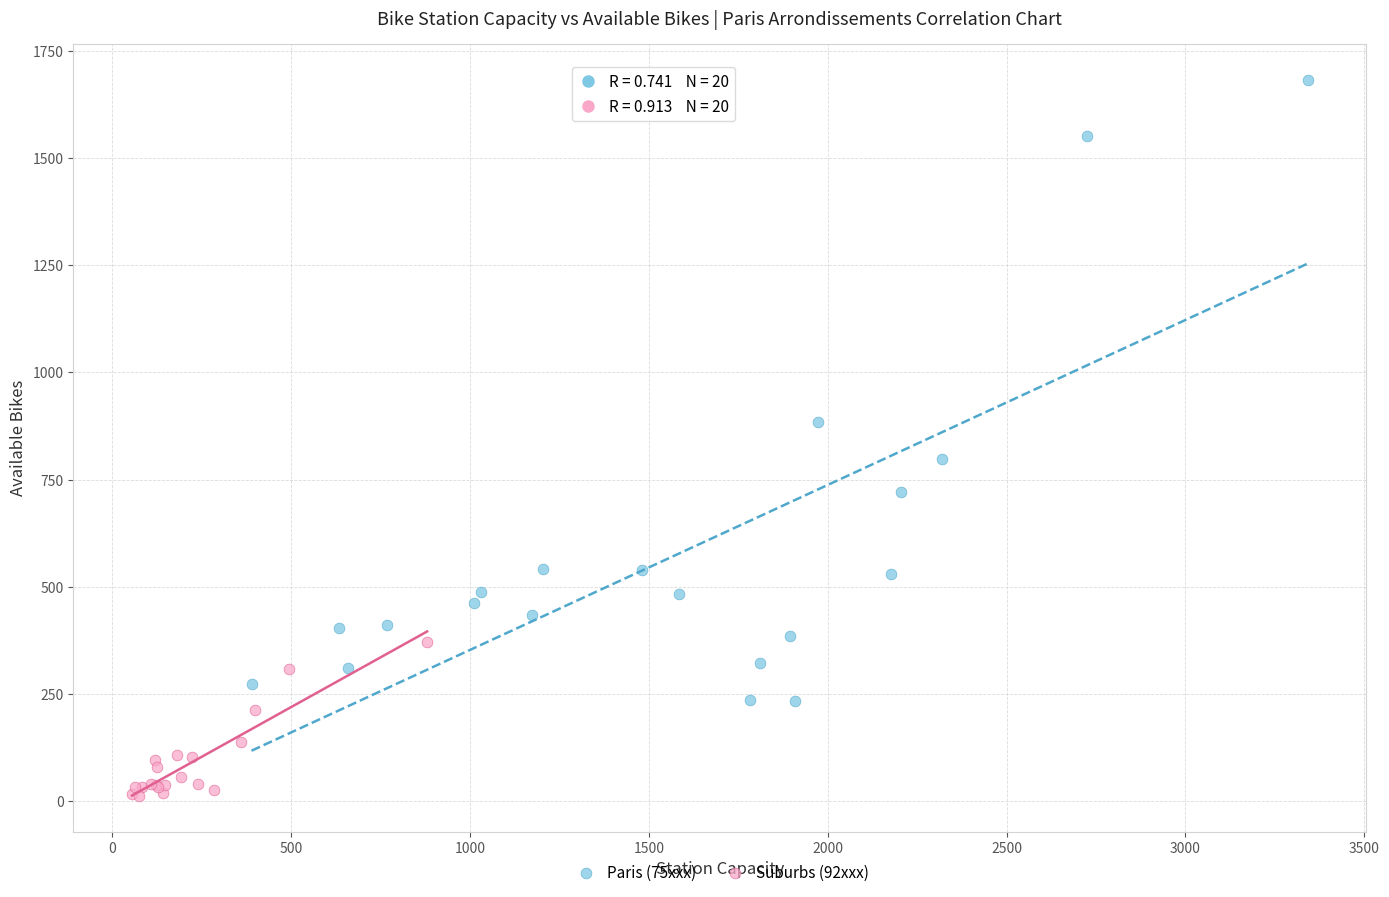

Which series contains the highest Y value?

Paris (75xxx)